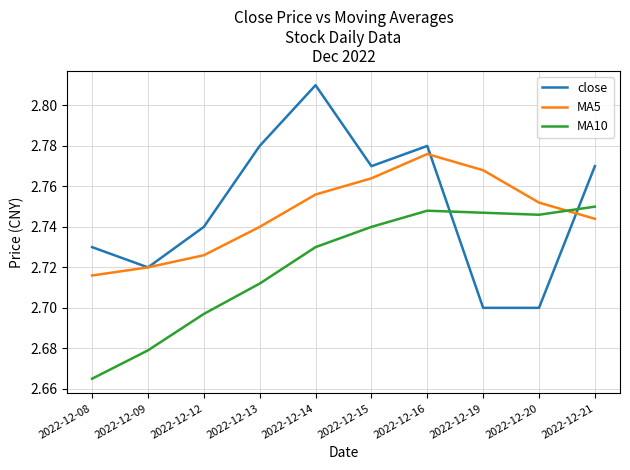

Is it true that MA10 equals 2.7 at 2022-12-16?

True